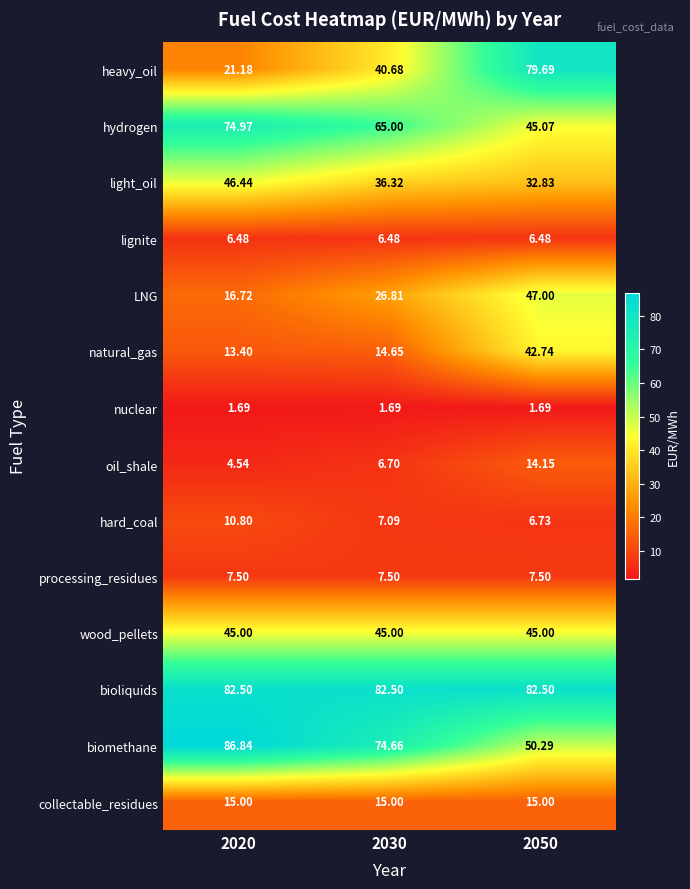

Is the value of hydrogen at 2030 greater than the value of lignite at 2030?

Yes